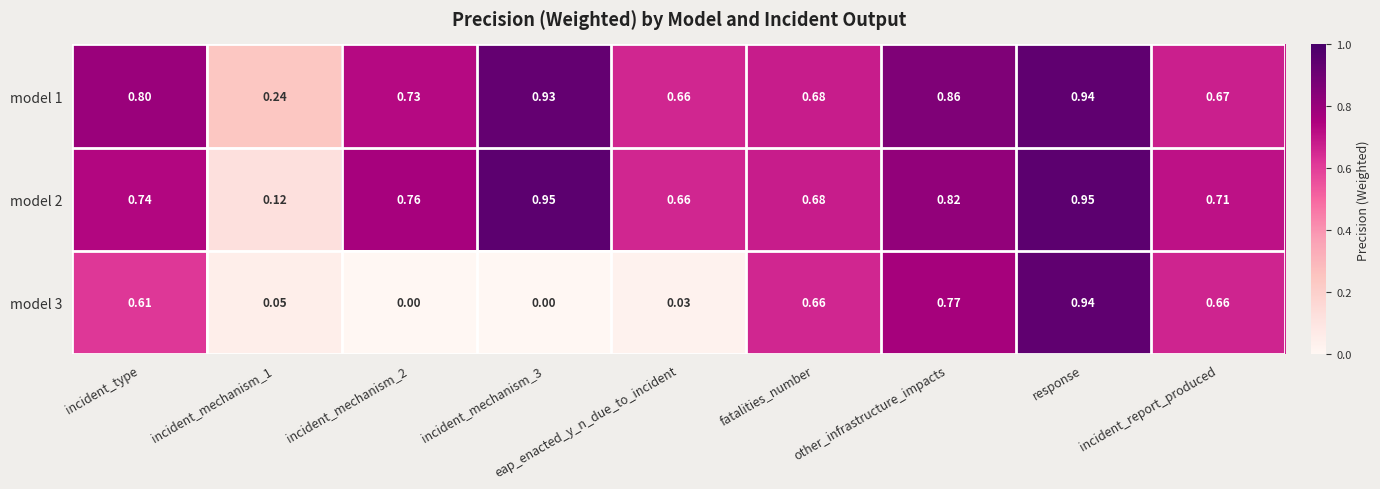

At which category is the sum across all series the highest?

response